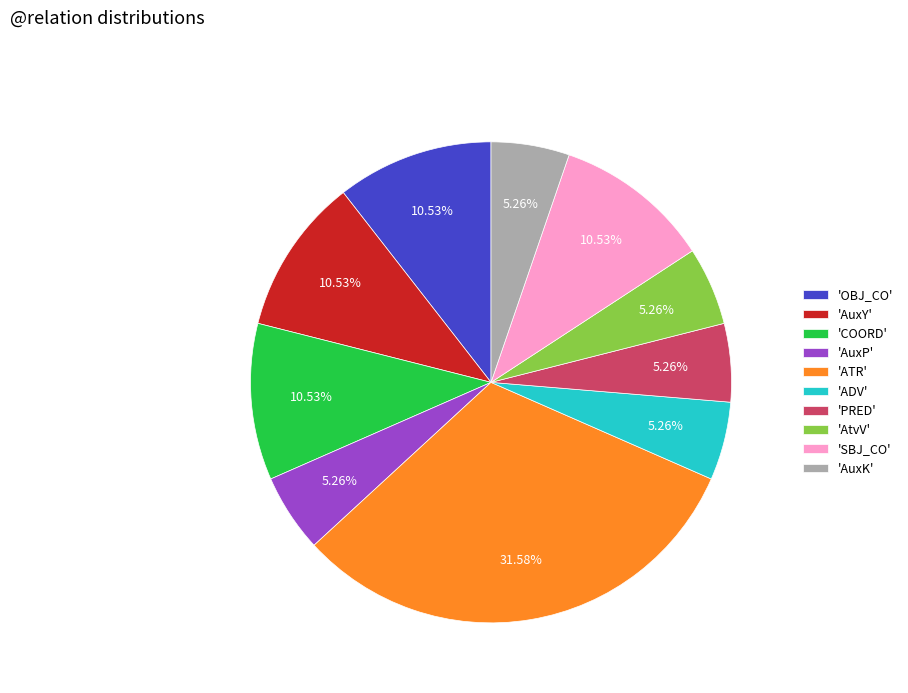

Combined, do 'OBJ_CO' and 'PRED' account for over 50%?

No